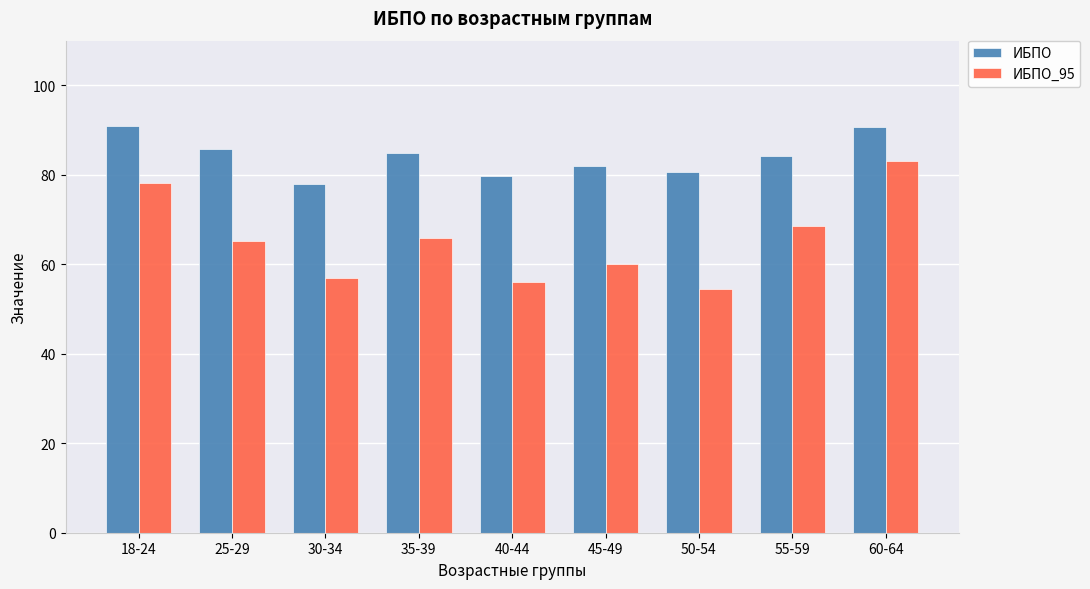

What is the minimum value shown in the chart?

54.4